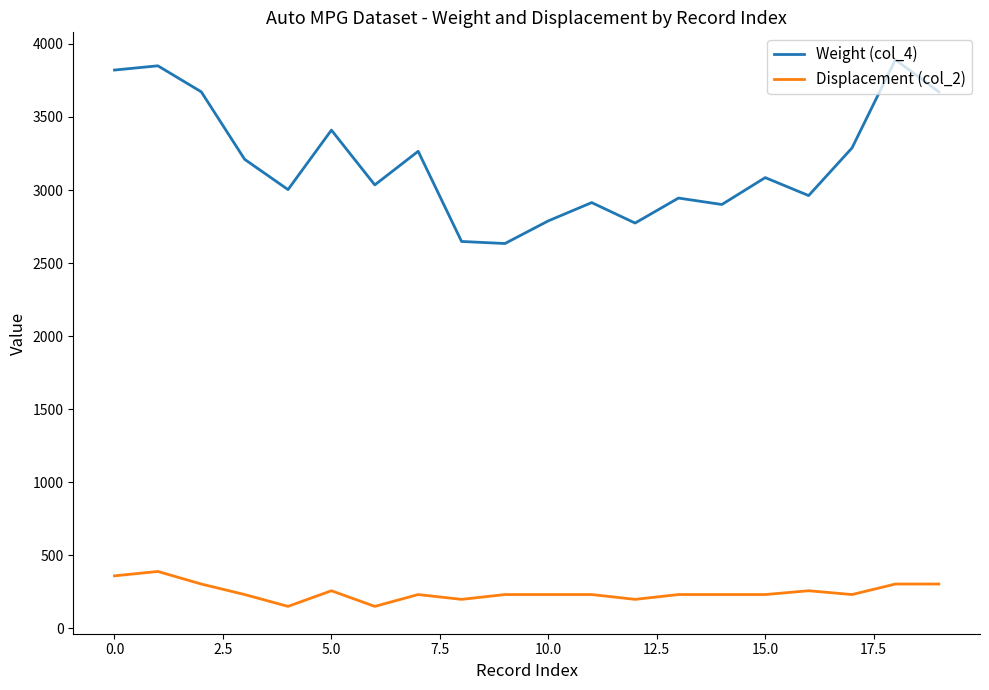

In Weight (col_4), how many points are higher than both neighbors (excluding endpoints)?

7